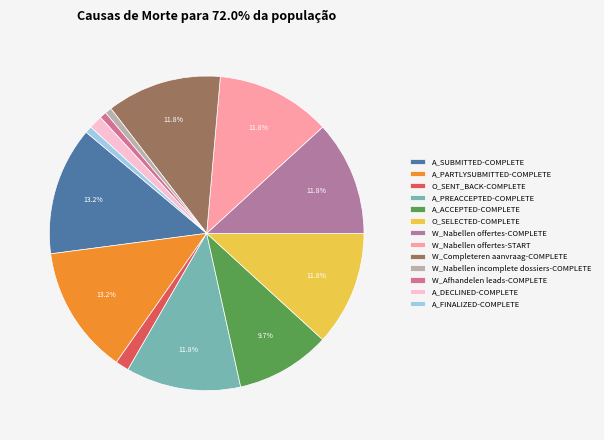

Count the number of slices in the pie.

13